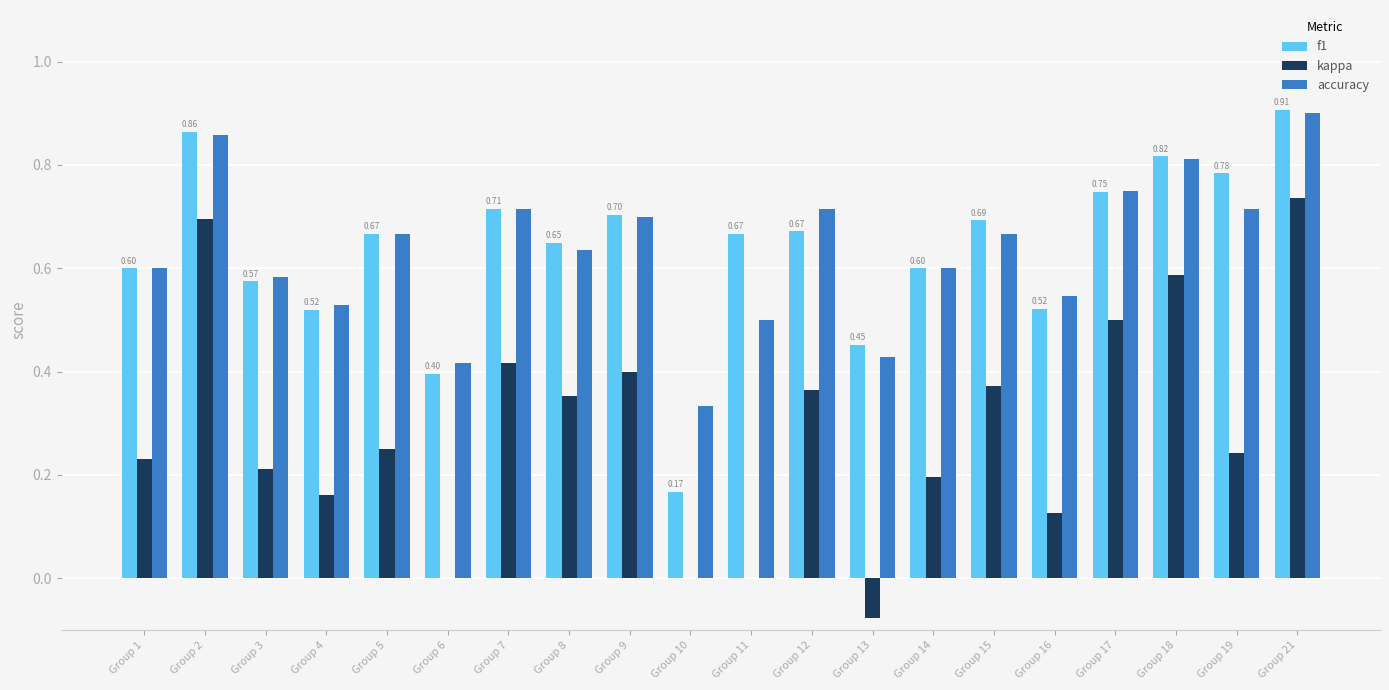

How many series are shown in this chart?

3